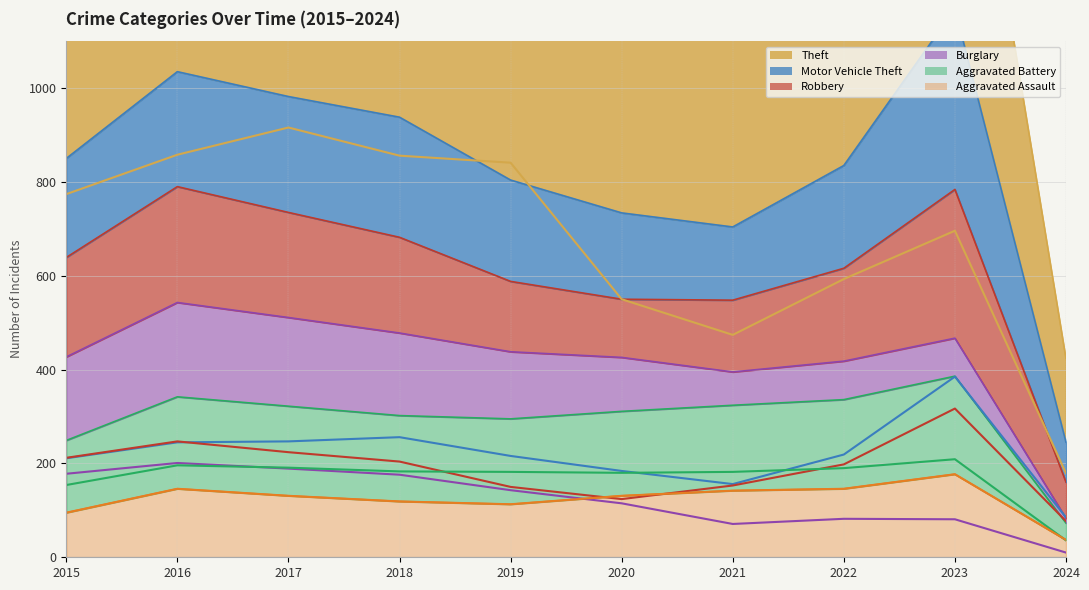

Reading right to left, transcribe all the data shown in this chart.

Theft: 179	696	593	474	550	841	856	916	858	774
Motor Vehicle Theft: 85	385	219	156	184	216	256	247	245	211
Robbery: 77	317	198	153	124	150	204	224	247	212
Burglary: 10	81	82	71	115	143	176	189	201	178
Aggravated Battery: 36	209	190	182	180	182	183	191	196	154
Aggravated Assault: 37	177	146	142	131	113	119	131	146	95